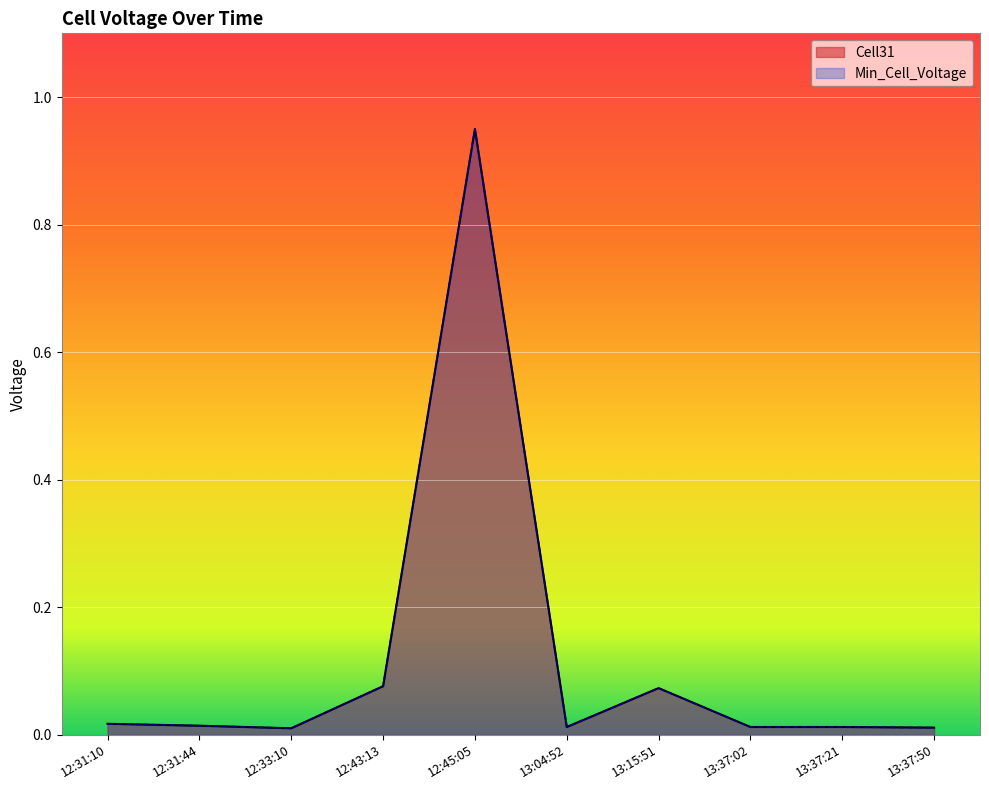

Does the chart display data point markers on the line(s)?

No